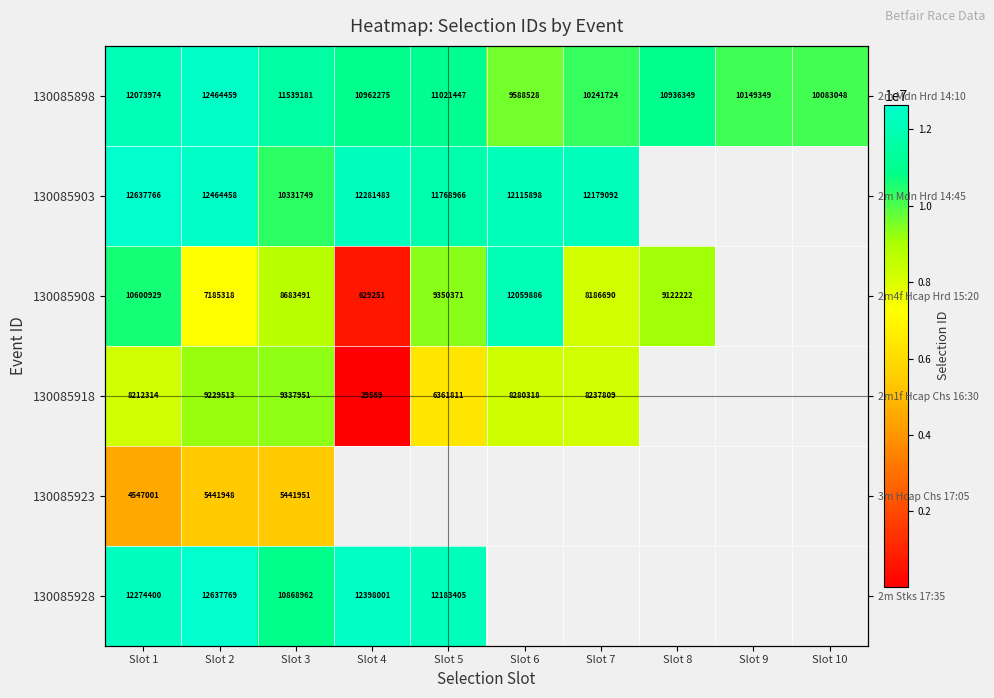

The value of 130085898 at Slot 4 is 2377756.2. True or false?

False